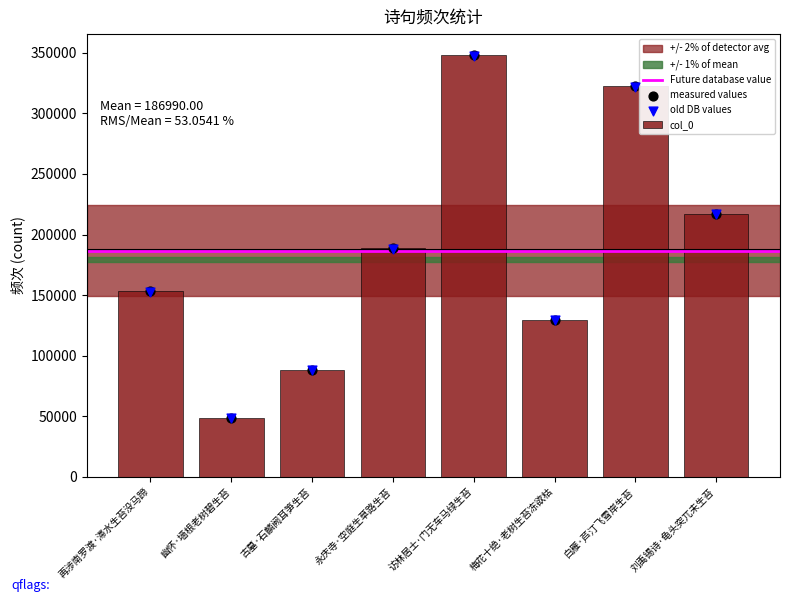

Approximately how many times larger is the value at 再涉南罗渡·滞水生苔没马蹄 compared to 白雁·芦汀飞雪岸生苔?

0.5